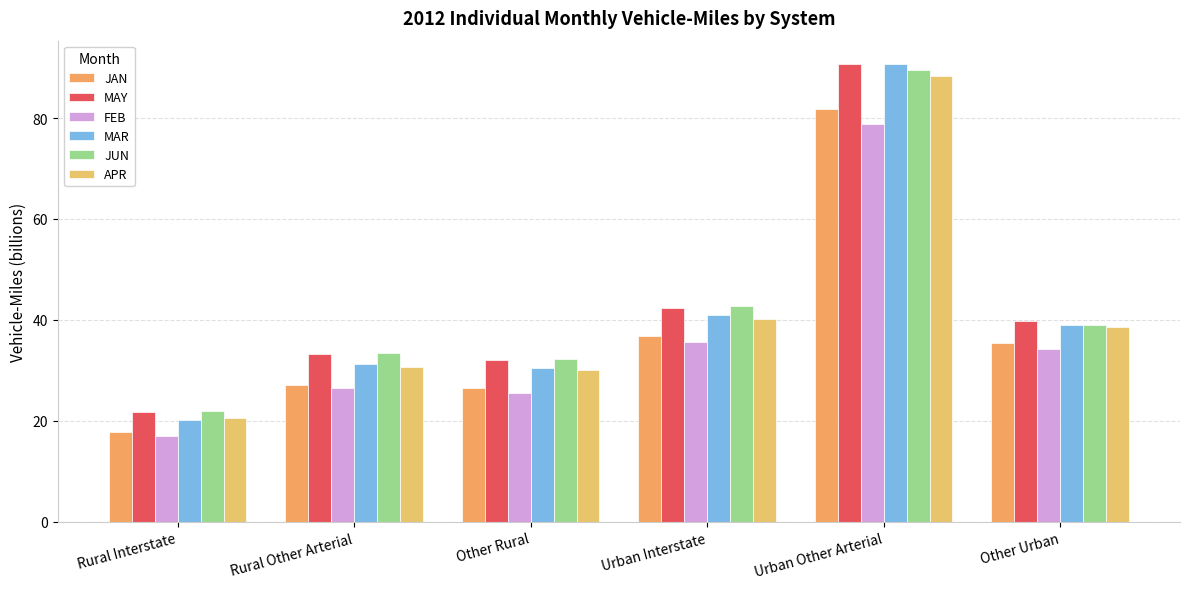

What is the greatest value displayed?

90.8